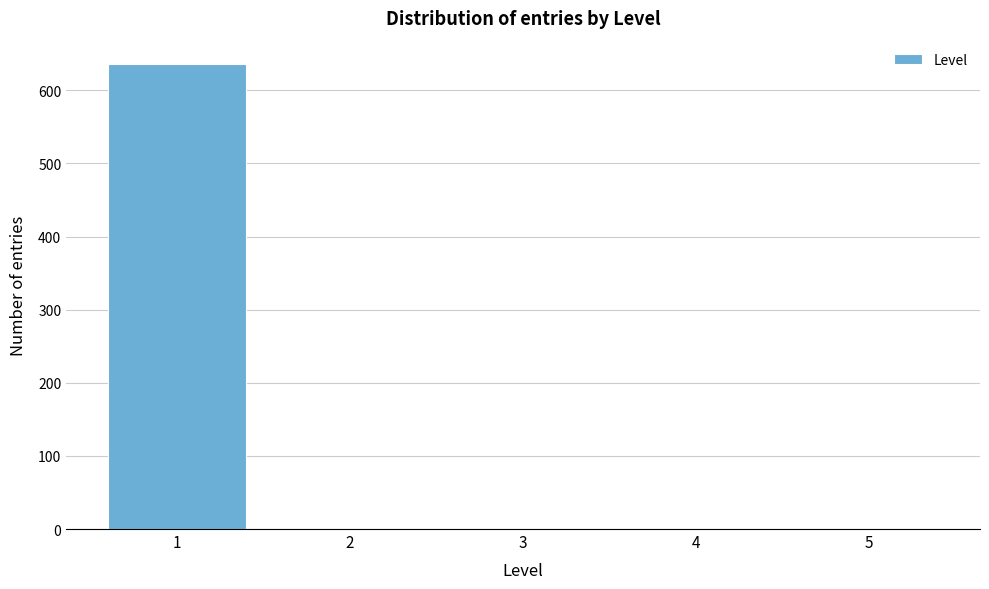

Reading left to right, extract all data points from this chart.

1=636	2=0	3=0	4=0	5=0